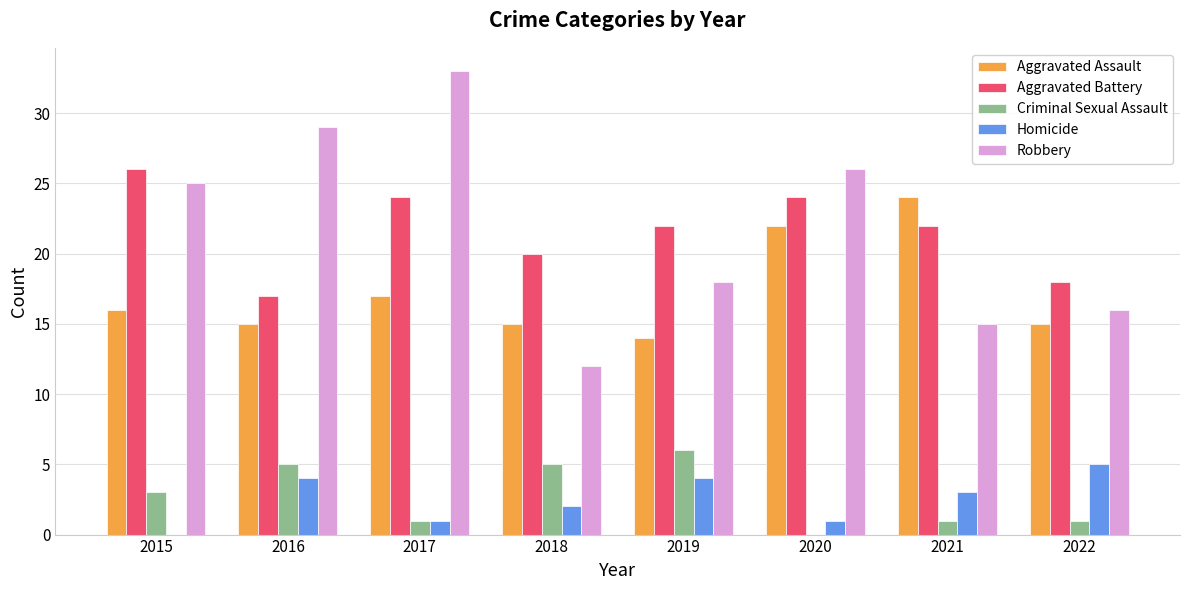

Reading left to right, extract all data points from this chart.

Aggravated Assault: 2015=16	2016=15	2017=17	2018=15	2019=14	2020=22	2021=24	2022=15
Aggravated Battery: 2015=26	2016=17	2017=24	2018=20	2019=22	2020=24	2021=22	2022=18
Criminal Sexual Assault: 2015=3	2016=5	2017=1	2018=5	2019=6	2020=0	2021=1	2022=1
Homicide: 2015=0	2016=4	2017=1	2018=2	2019=4	2020=1	2021=3	2022=5
Robbery: 2015=25	2016=29	2017=33	2018=12	2019=18	2020=26	2021=15	2022=16